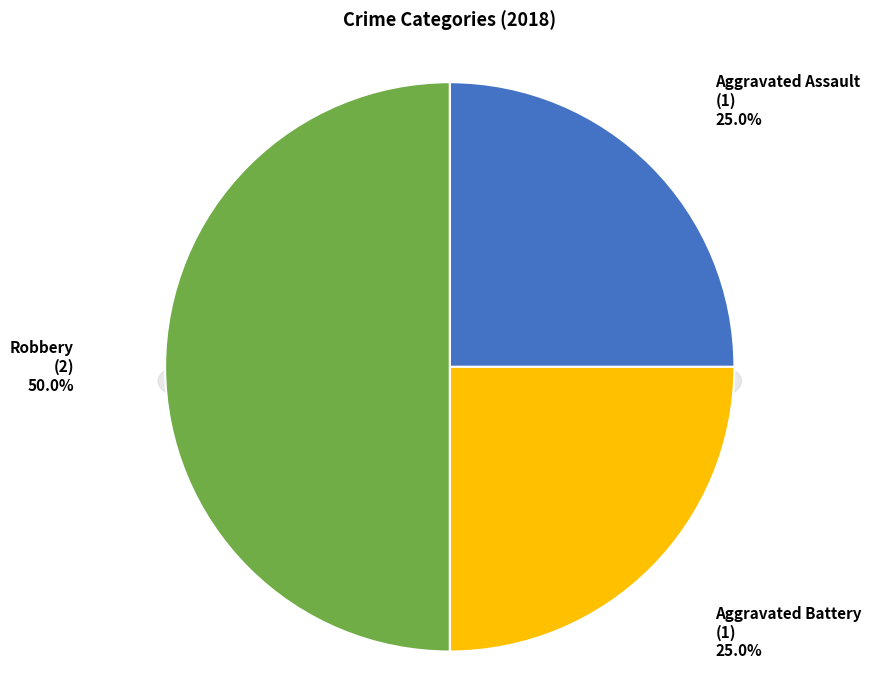

Which has a higher value, Robbery or Aggravated Battery?

Robbery